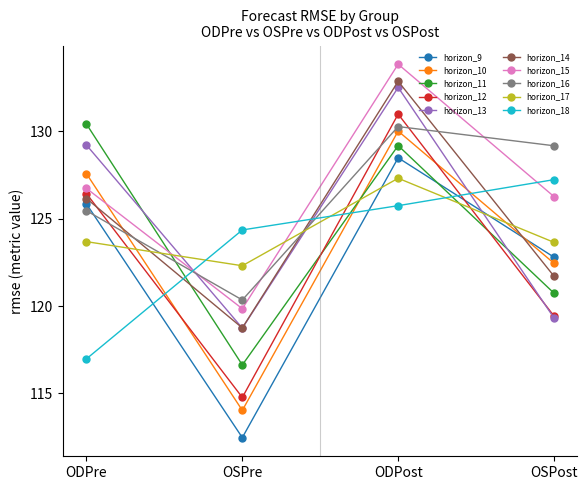

Does the chart display data point markers on the line(s)?

Yes